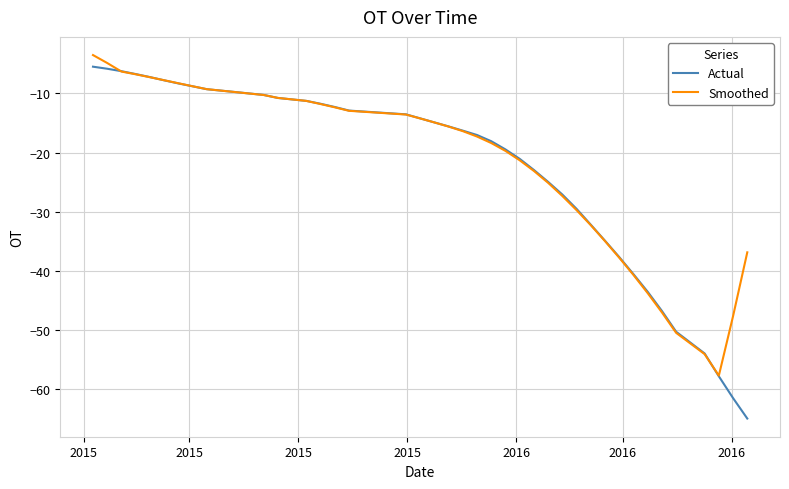

Which series has the largest range (max minus min)?

Actual